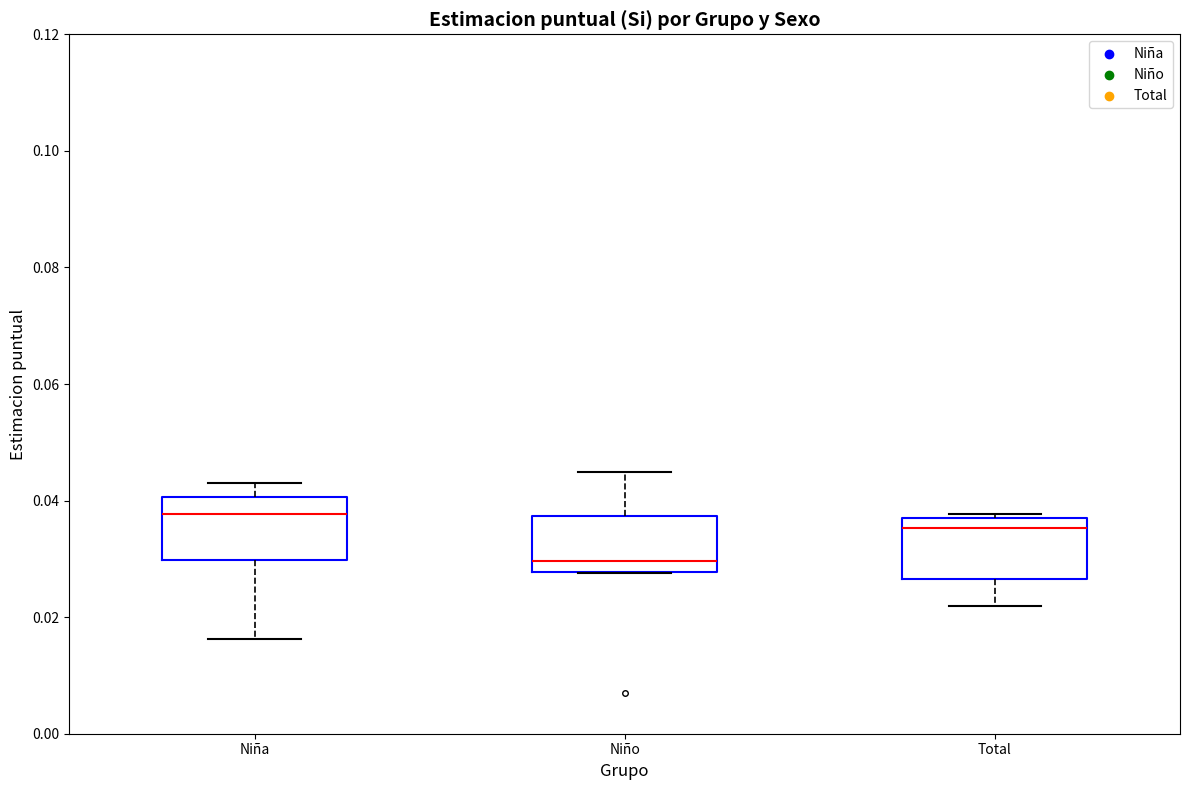

Reading left to right, transcribe this box plot: for each box, give where its median line is, the range the box spans, and where its two whiskers end, as read against the y-axis. The values are not printed on the chart, so give them approximately, as read against the axis.

Niña: median 0.038, box 0.030 to 0.040, whiskers 0.016 to 0.044
Niño: median 0.030, box 0.028 to 0.038, whiskers 0.028 to 0.044
Total: median 0.036, box 0.026 to 0.038, whiskers 0.022 to 0.038